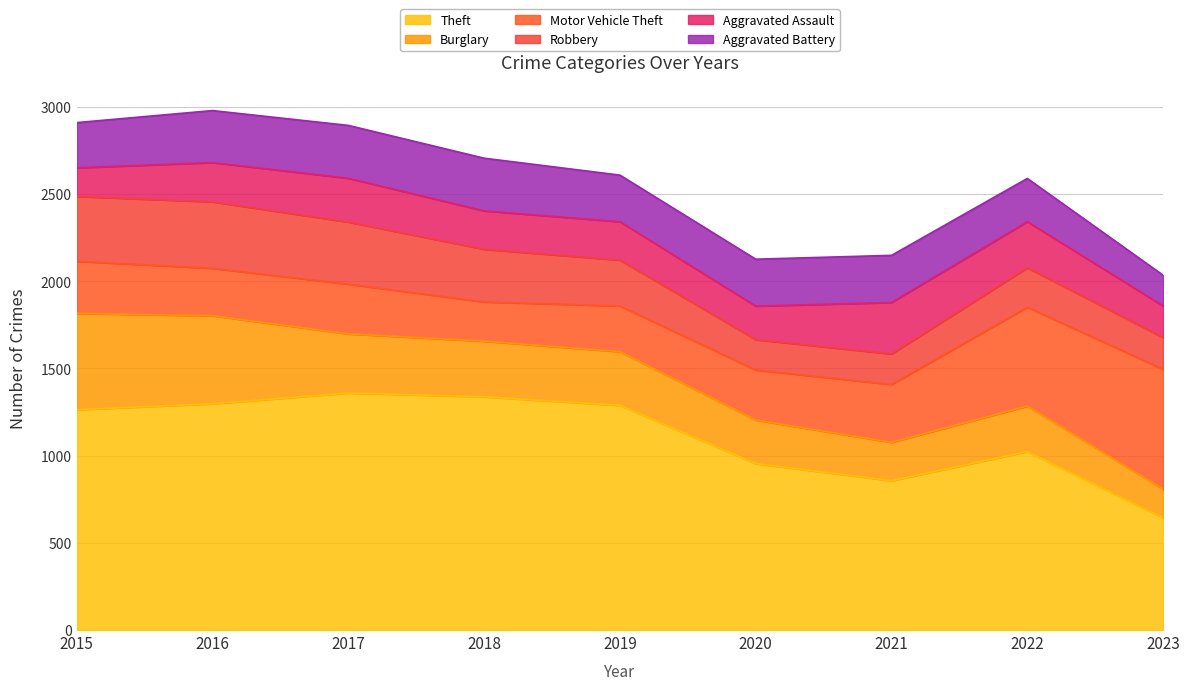

What are all the series names shown in the legend?

Theft, Burglary, Motor Vehicle Theft, Robbery, Aggravated Assault, Aggravated Battery